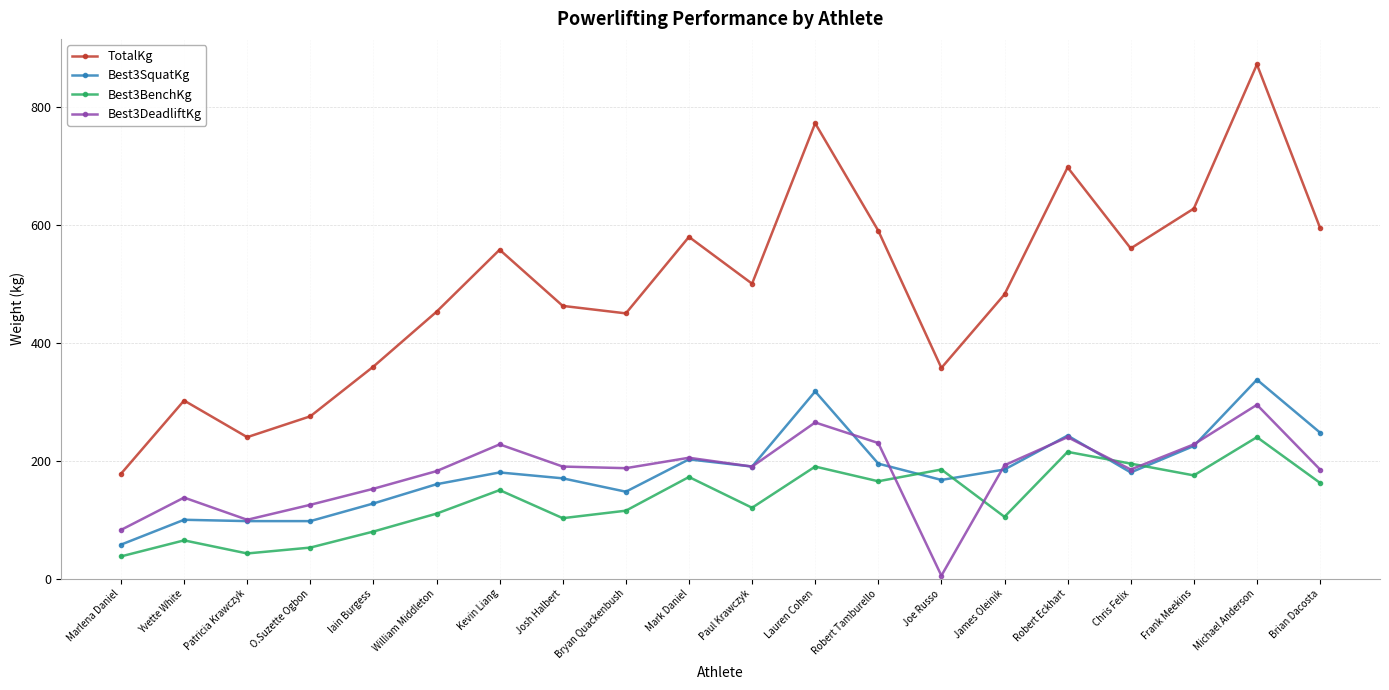

What is the lowest value of the Best3DeadliftKg series?

5.0